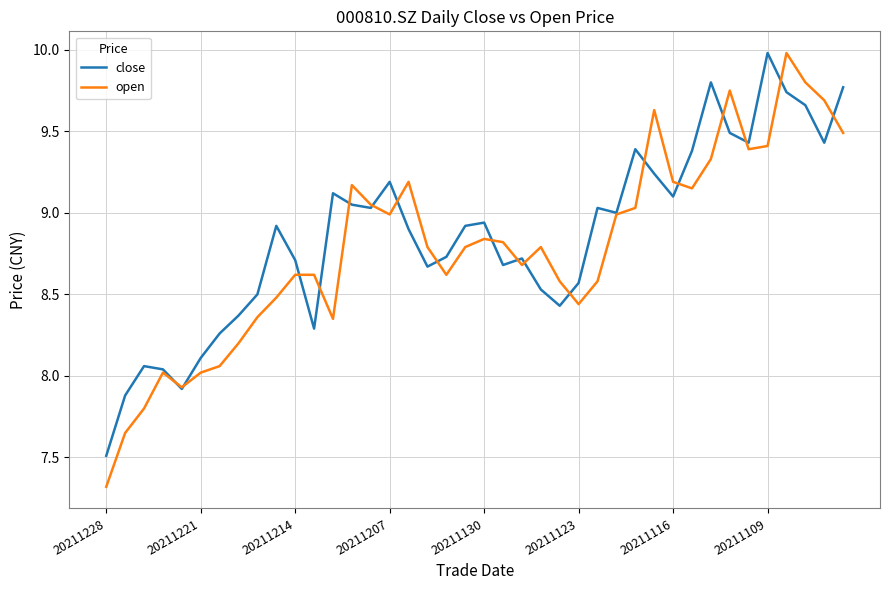

True or false: open and close cross at least once.

True